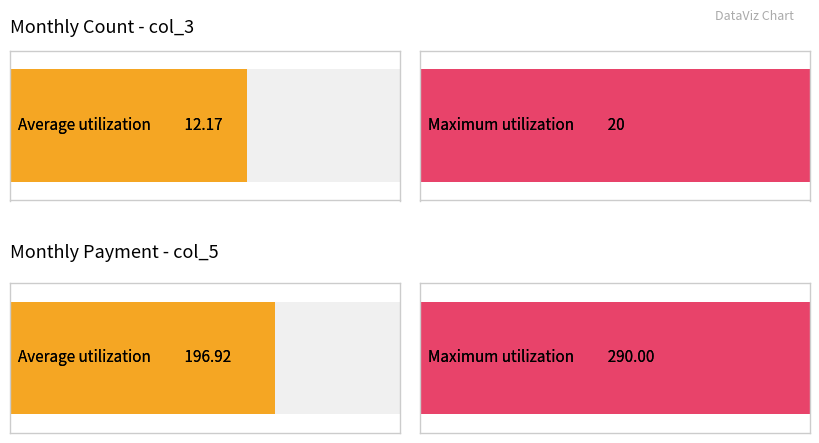

Is the value of col_5 (payment) at 2013-06-25 greater than the value of col_3 (count) at 2012-12-25?

Yes